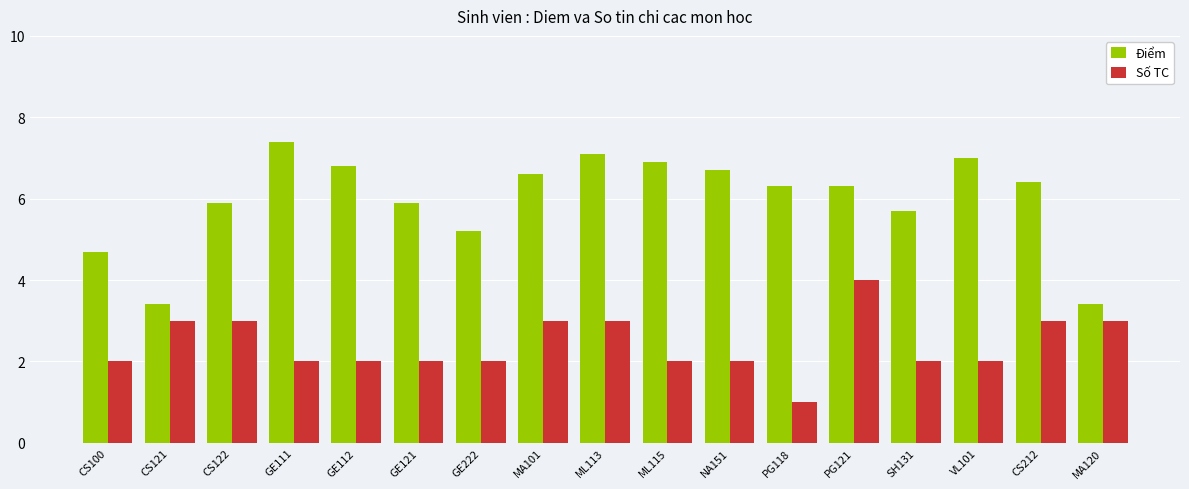

Which category has the highest value across all series?

GE111